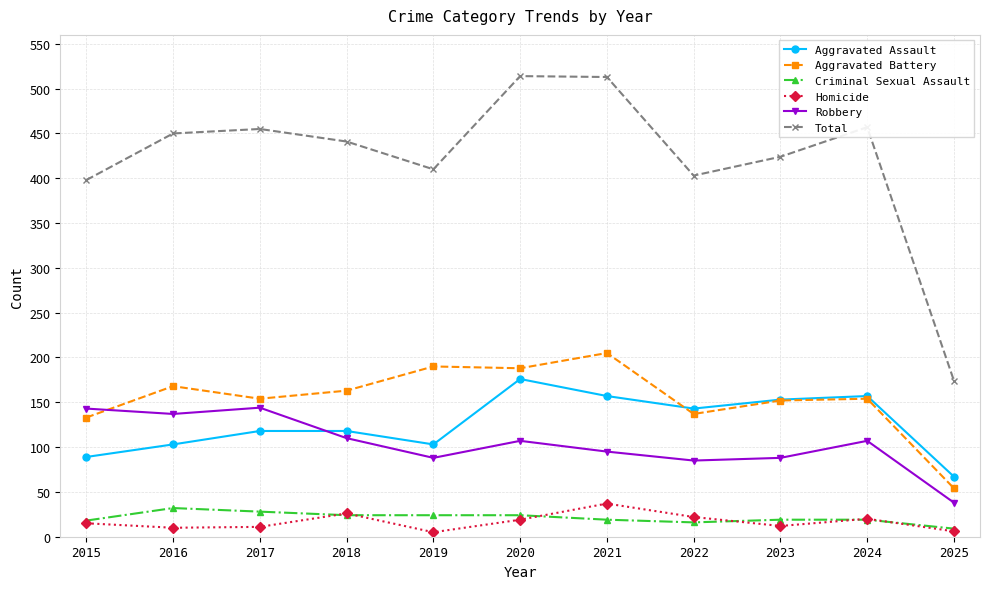

At which label does Robbery reach its minimum?

2025